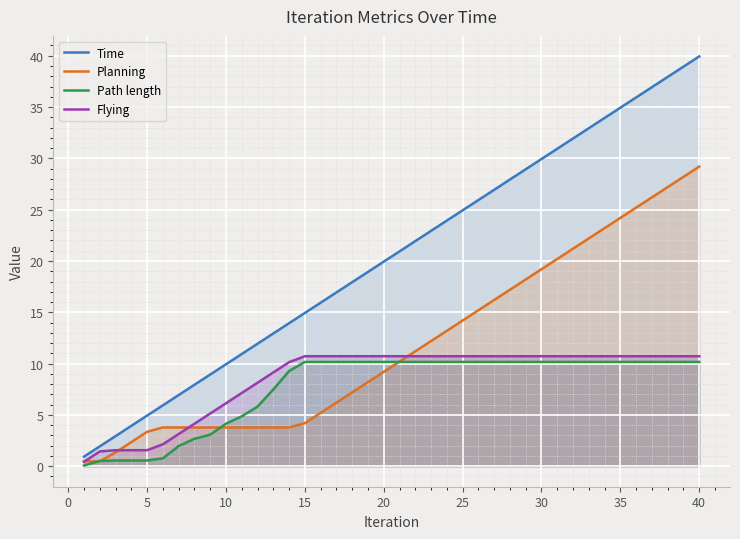

True or false: Planning and Time cross at least once.

False